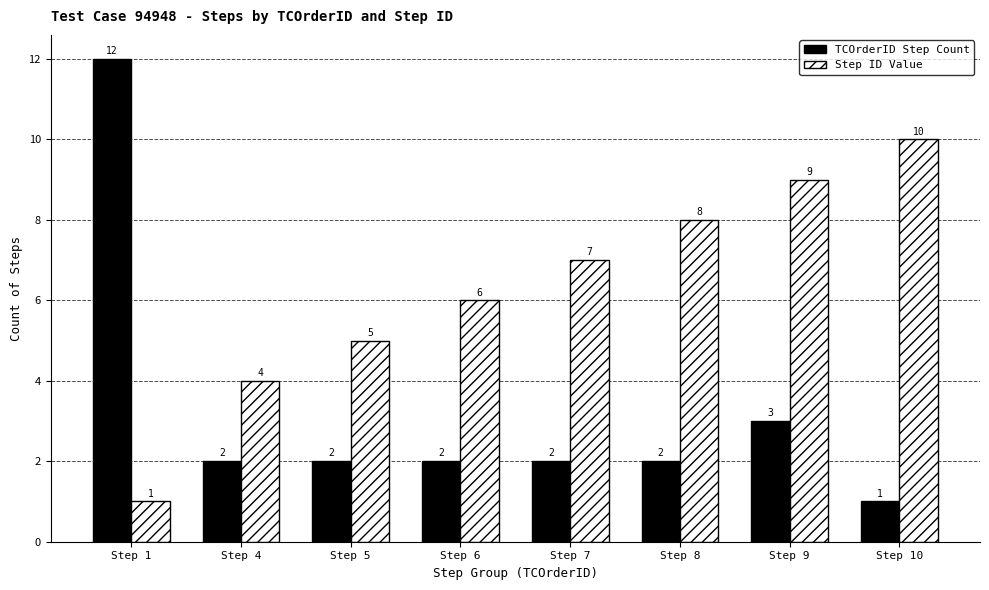

Reading left to right, transcribe all the data shown in this chart.

TCOrderID Step Count: 12	2	2	2	2	2	3	1
Step ID Value: 1	4	5	6	7	8	9	10